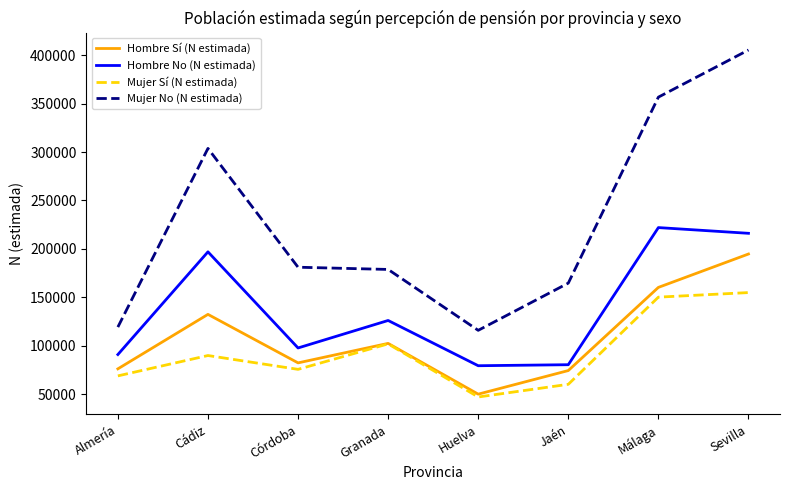

Rank the series by their maximum value, from lowest to highest.

Mujer Sí (N estimada), Hombre Sí (N estimada), Hombre No (N estimada), Mujer No (N estimada)